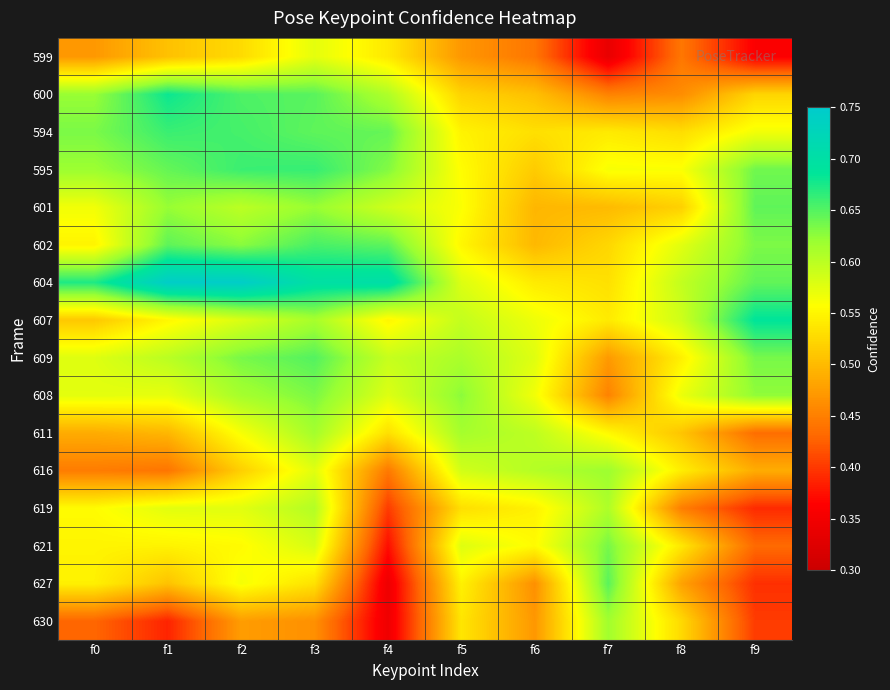

At how many categories does at least one series exceed 0?

10